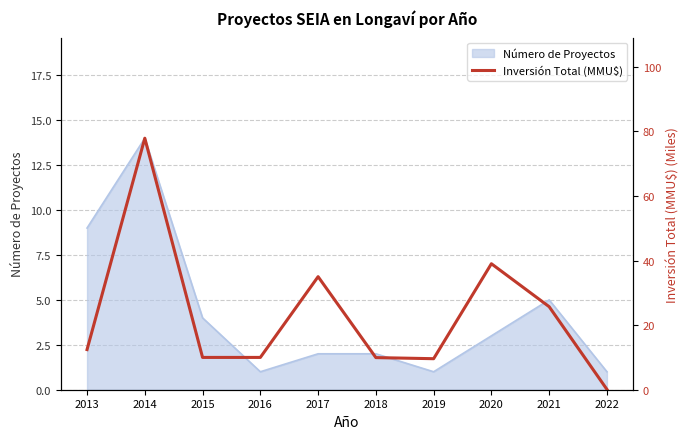

At which category does the data reach its first local peak?

2014